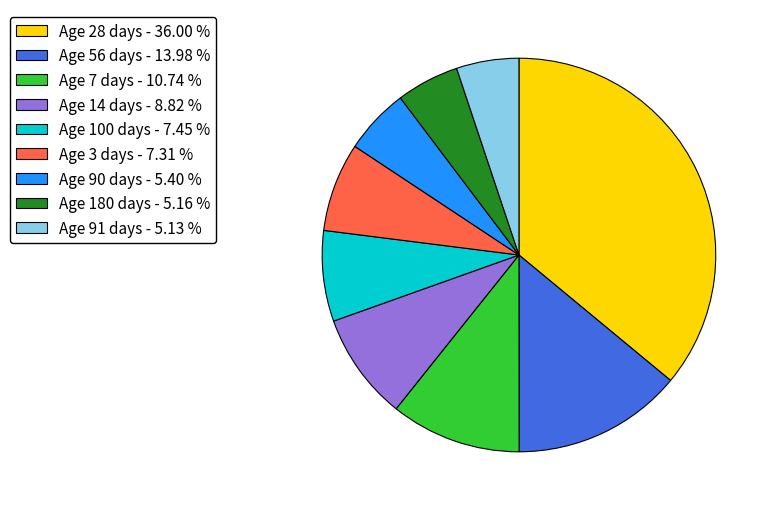

Count the number of slices in the pie.

9